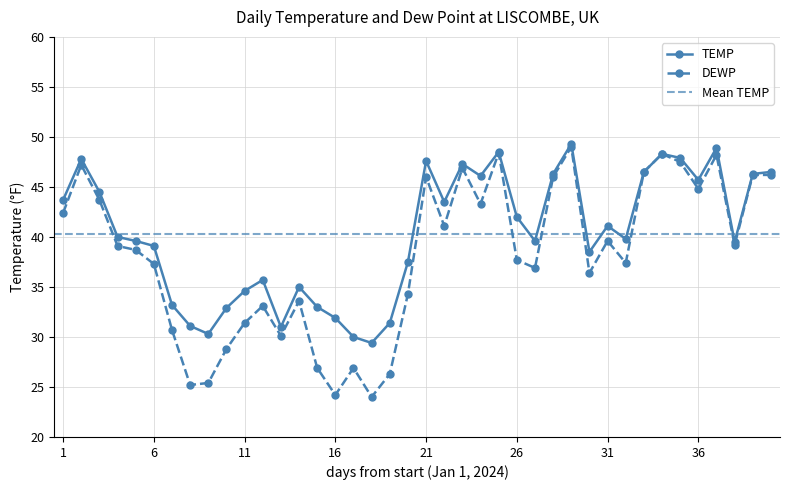

At which category does the chart reach its minimum across all series?

2024-01-18